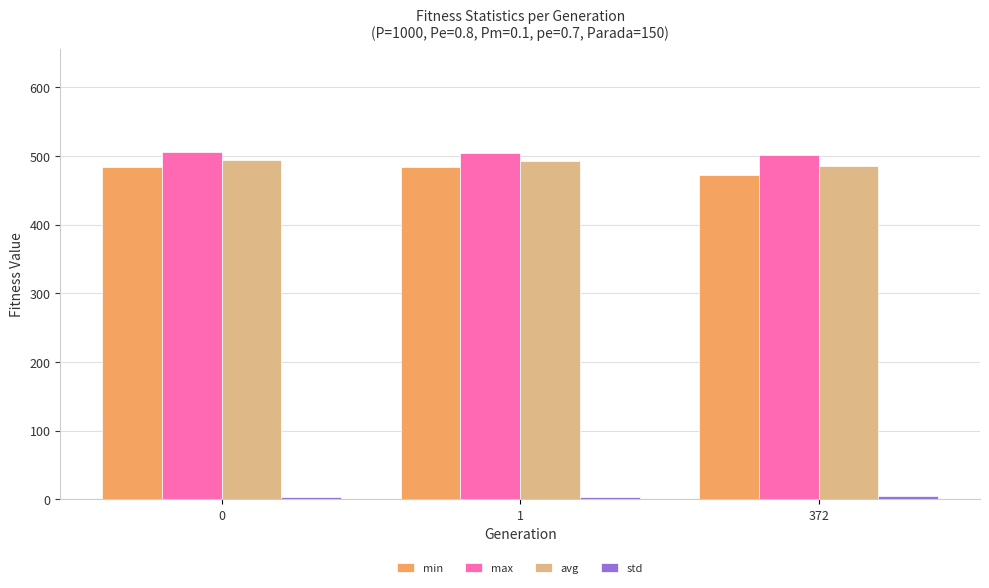

The max series shows 505.7 at 0. True or false?

True